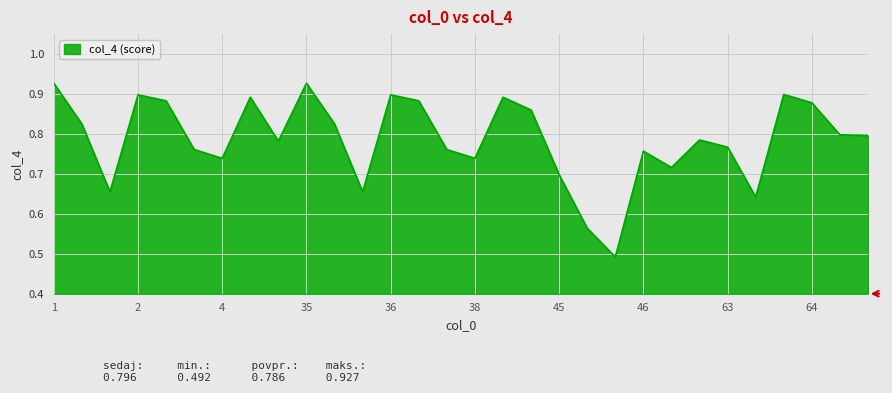

What is the difference between the maximum and minimum values?

0.4